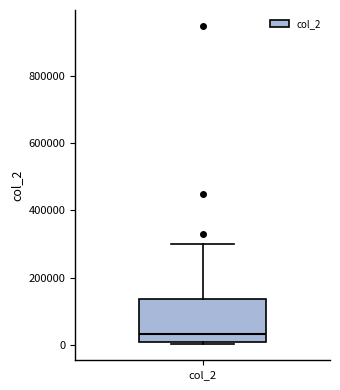

Transcribe this box plot: give where the median line is, the range the box spans, and where the two whiskers end, as read against the y-axis. The values are not printed on the chart, so give them approximately, as read against the axis.

median 40000, box 0 to 140000, whiskers 0 (just below the box's lower edge) to 300000